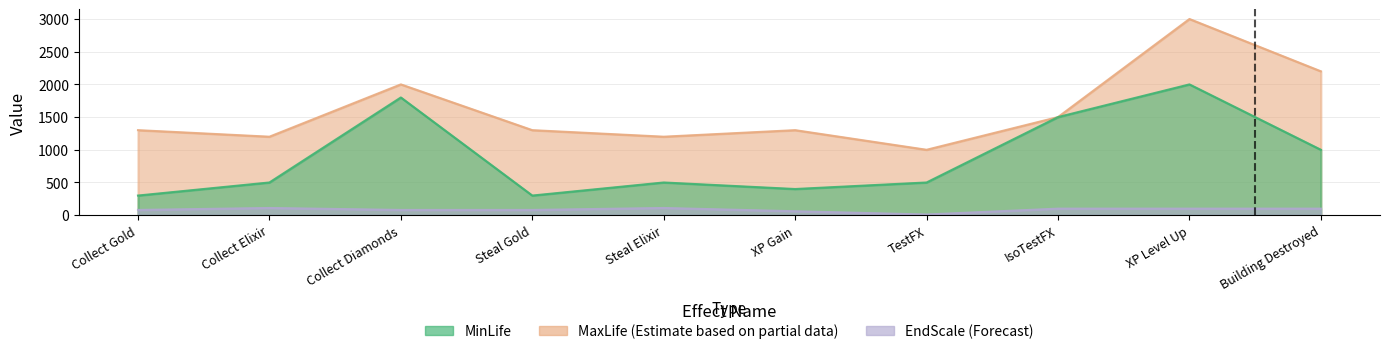

Reading left to right, list all the values displayed in this chart.

MinLife: Collect Gold=300	Collect Elixir=500	Collect Diamonds=1800	Steal Gold=300	Steal Elixir=500	XP Gain=400	TestFX=500	IsoTestFX=1500	XP Level Up=2000	Building Destroyed=1000
MaxLife: Collect Gold=1300	Collect Elixir=1200	Collect Diamonds=2000	Steal Gold=1300	Steal Elixir=1200	XP Gain=1300	TestFX=1000	IsoTestFX=1500	XP Level Up=3000	Building Destroyed=2200
EndScale: Collect Gold=80	Collect Elixir=110	Collect Diamonds=80	Steal Gold=80	Steal Elixir=110	XP Gain=60	TestFX=10	IsoTestFX=100	XP Level Up=100	Building Destroyed=100